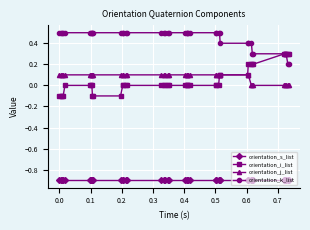

What is the value of the orientation_k_list point at the 15th from the left?

0.5